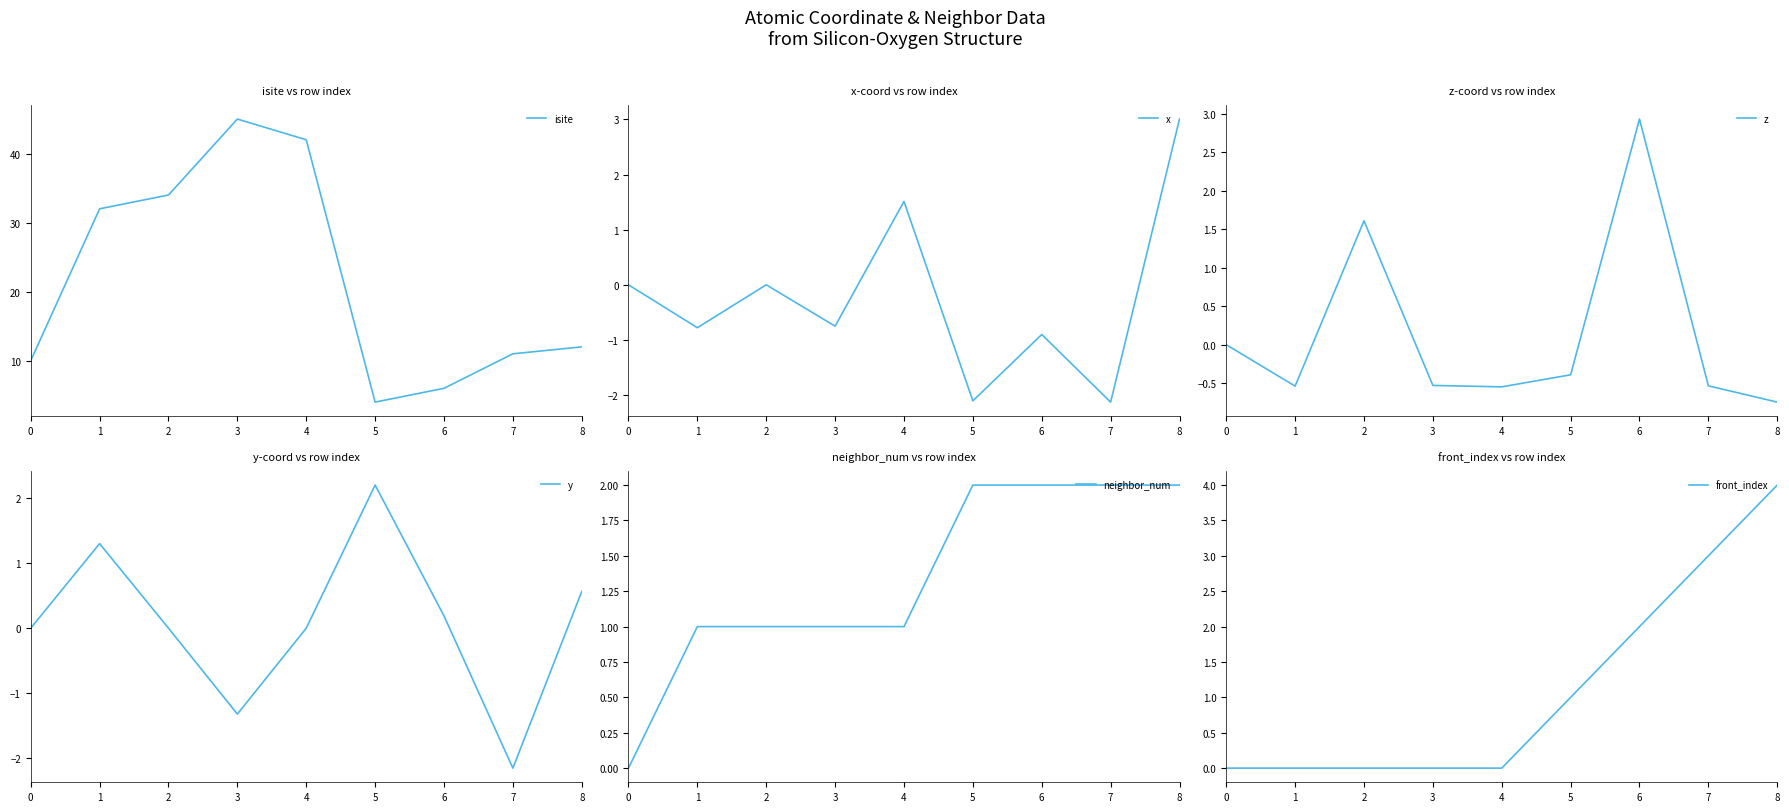

What are all the series names shown in the legend?

isite, x, z, y, neighbor_num, front_index